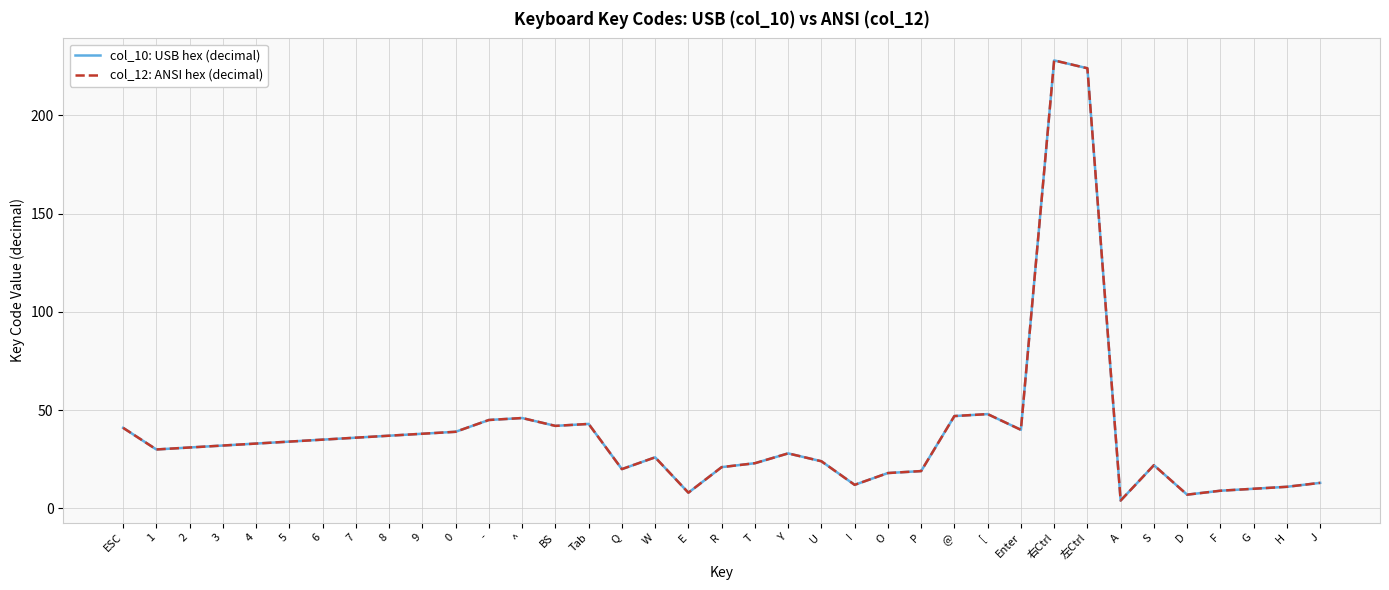

What is the smallest value displayed?

4